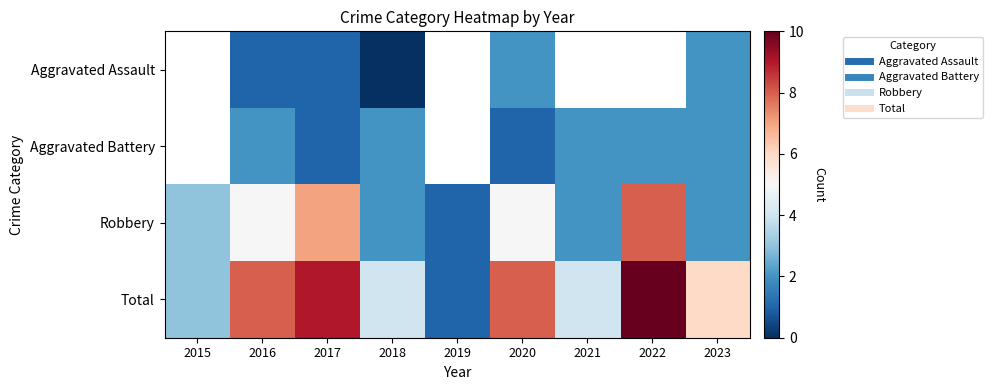

The Total series shows 4.0 at 2018. True or false?

True